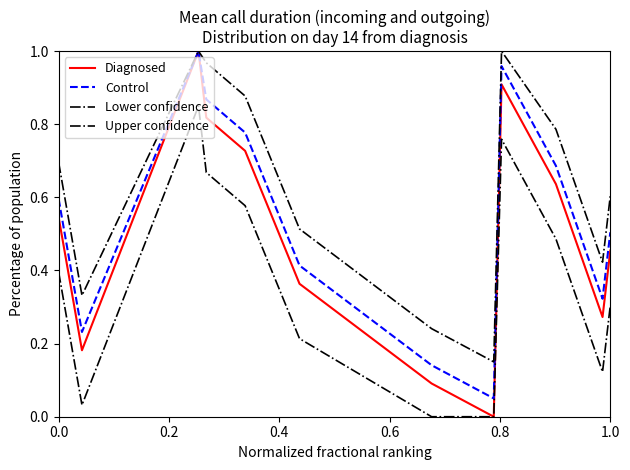

In Upper confidence, how many points are higher than both neighbors (excluding endpoints)?

2